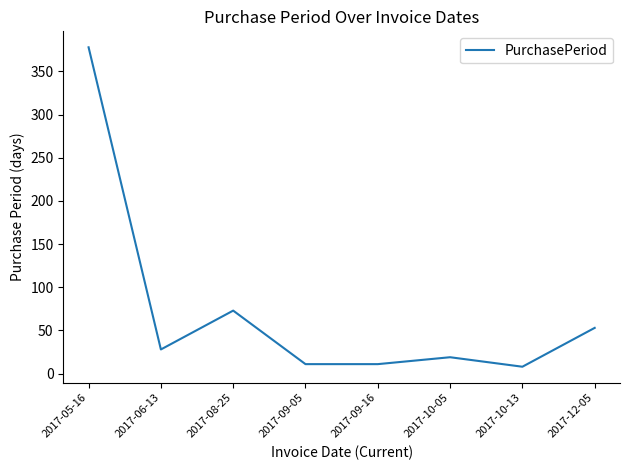

What is the approximate value at 2017-09-05, to the nearest 10?

10